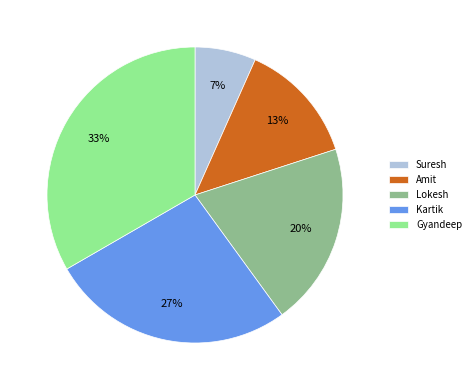

Is Suresh the majority of the pie?

No